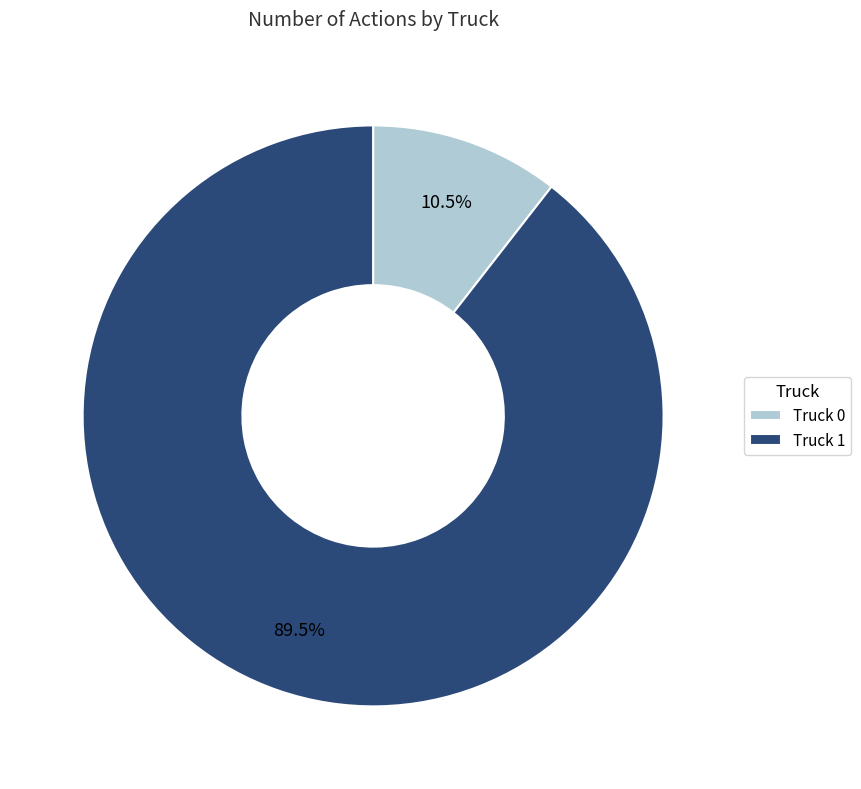

How many slices are in this pie chart?

2